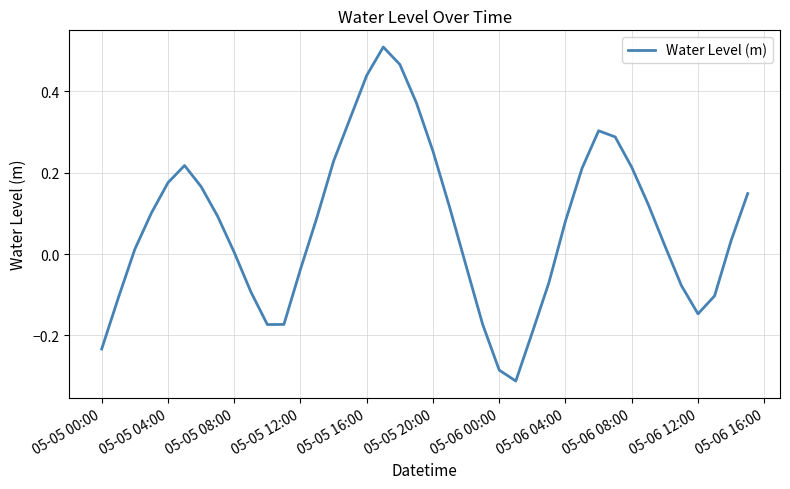

What is the difference between the maximum and minimum values?

0.8